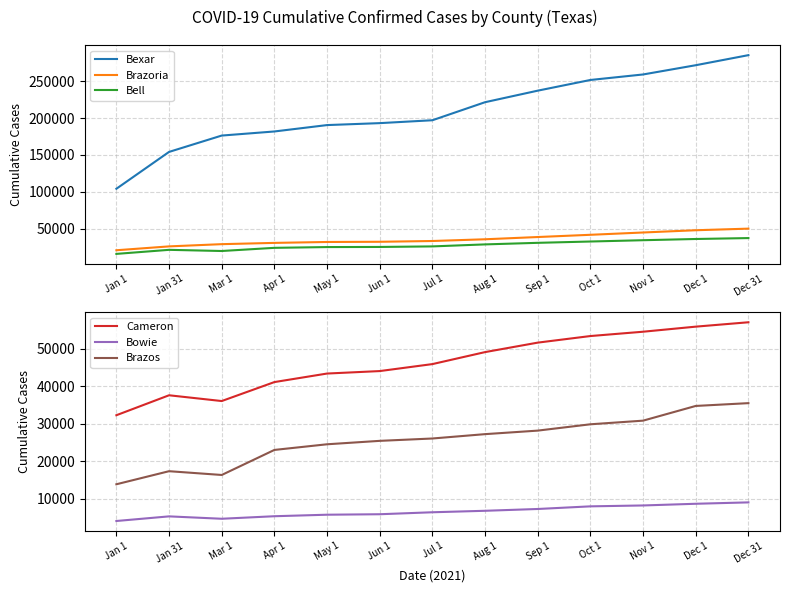

What is the difference between the second highest and second lowest values in the Brazoria series?

21888